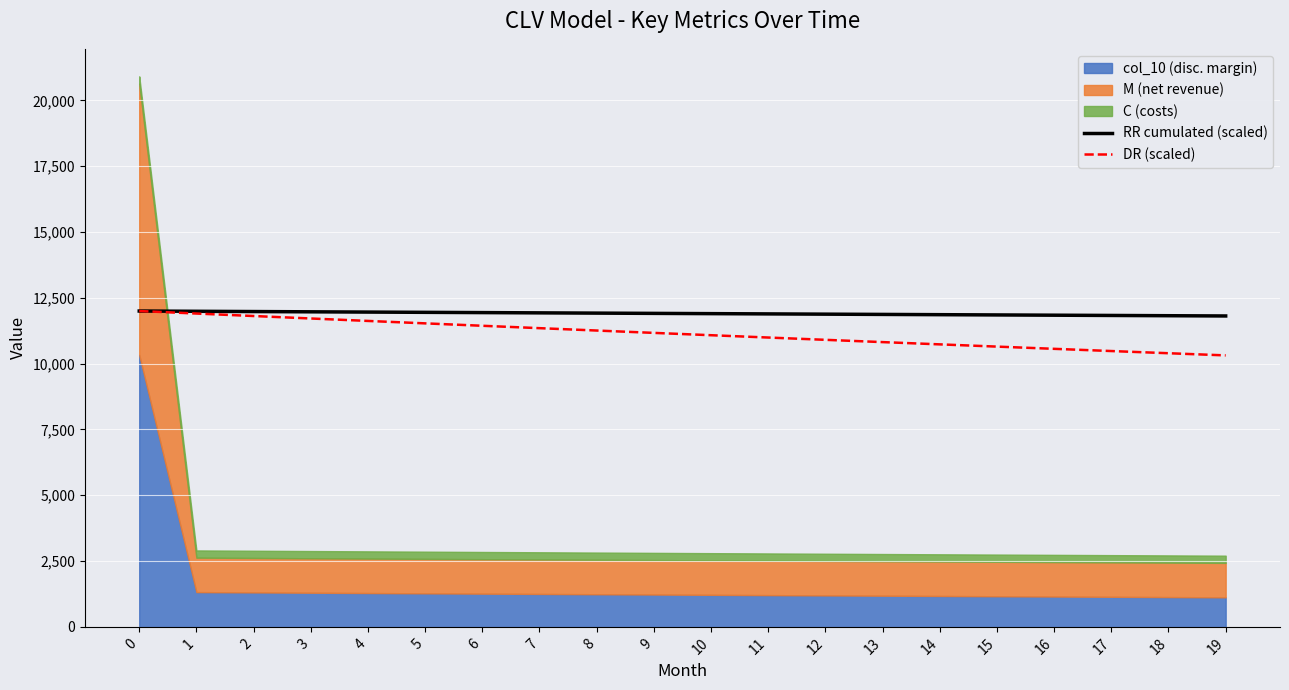

True or false: DR (scaled) has more than 1 points higher than both neighbors.

False